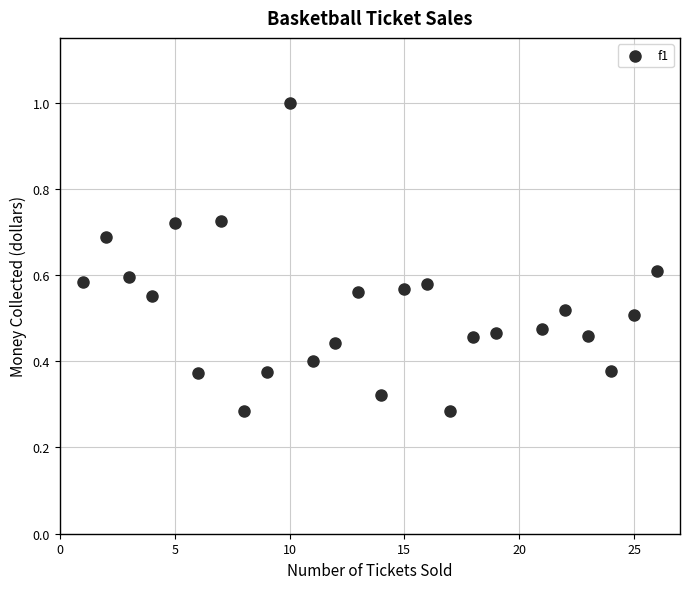

What is the range of X values (max minus min)?

25.0